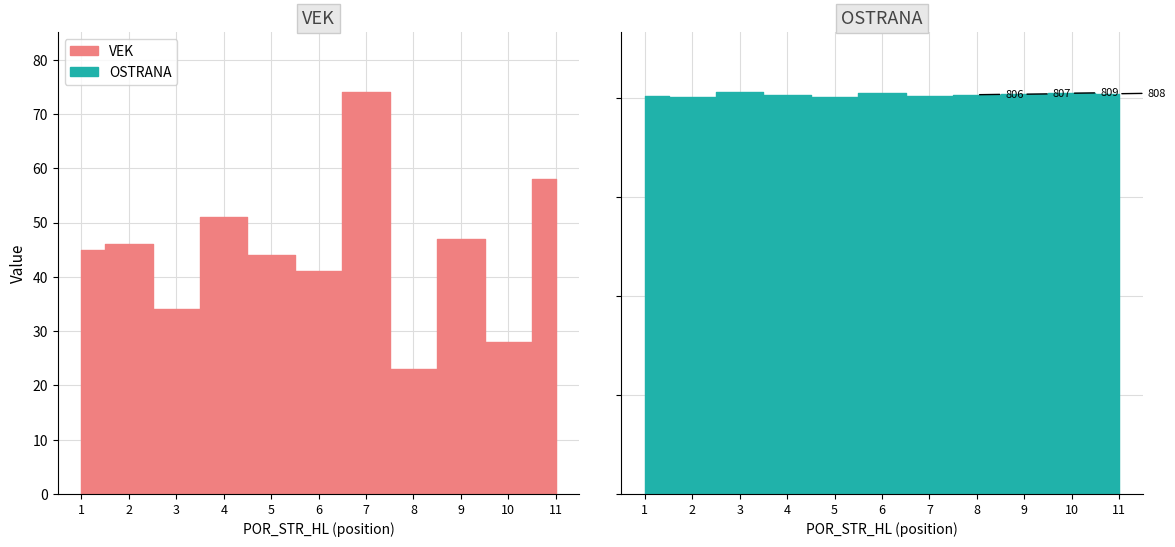

What value does the OSTRANA series have at 9?

807